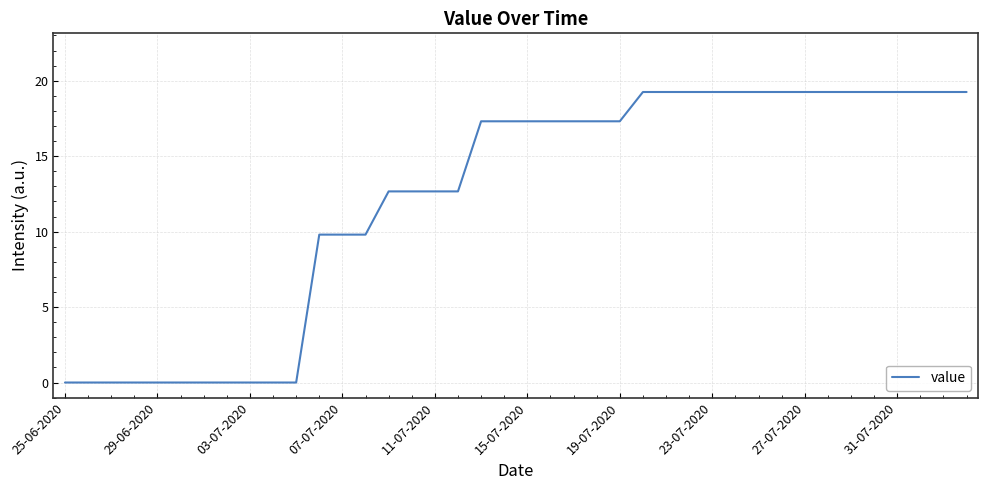

How many values are below 17?

18